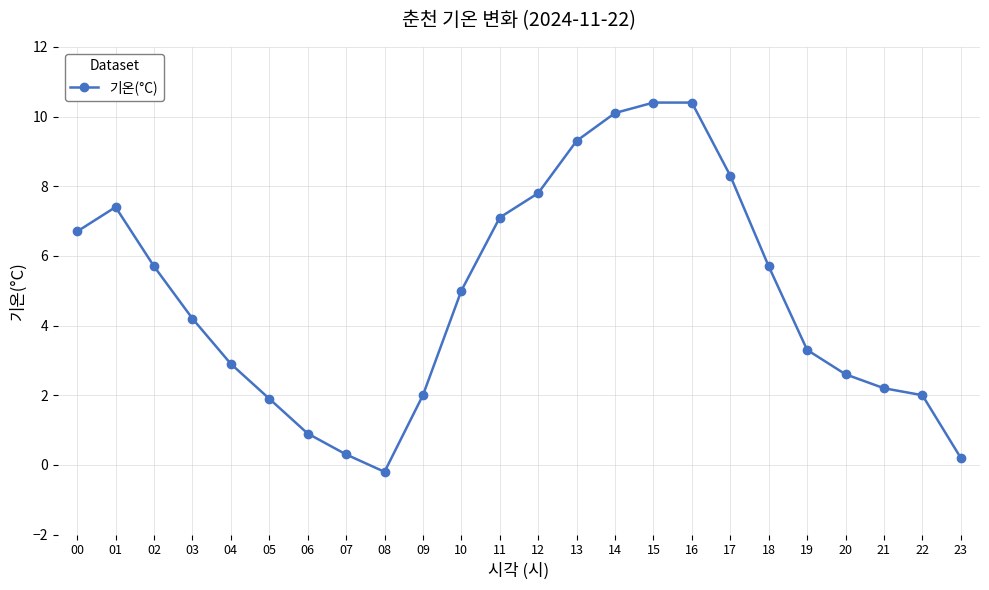

How many values are below 5?

12